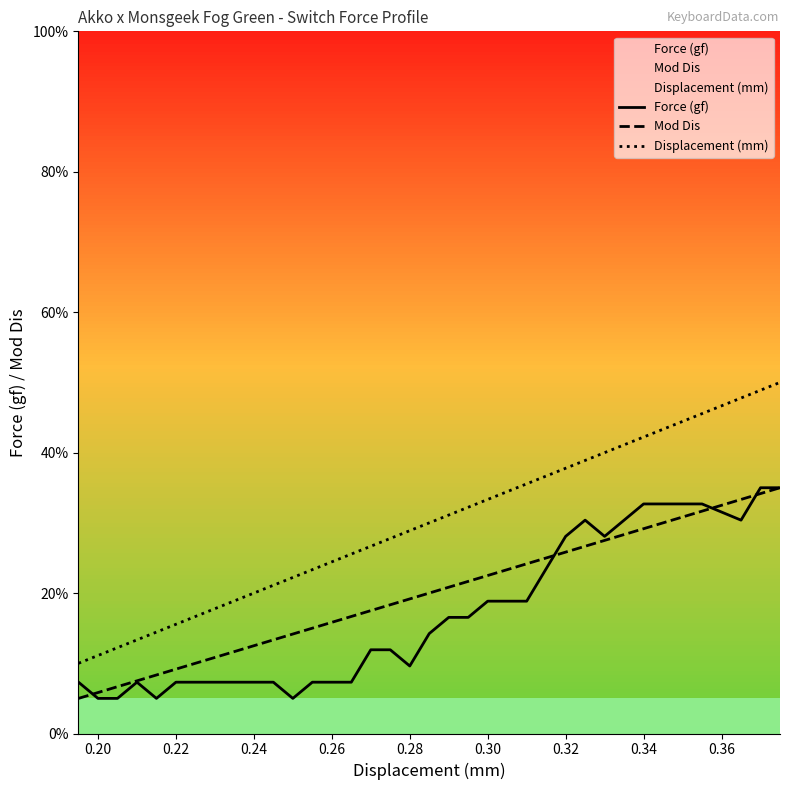

What is the spread (max minus min) of values at 0.34?

13.1